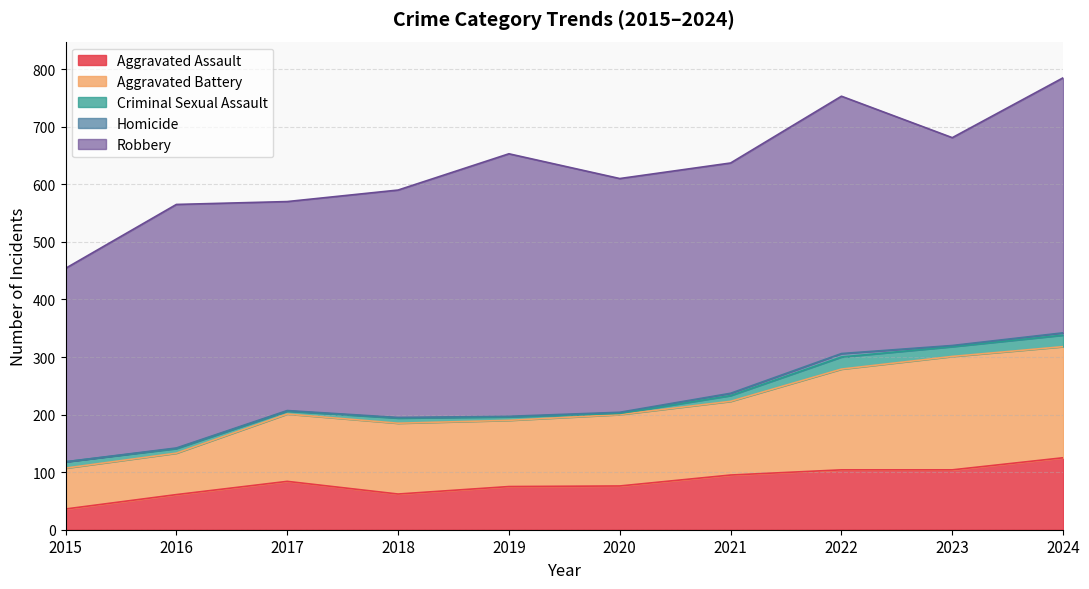

True or false: Robbery has a value of 443 at 2024.

True